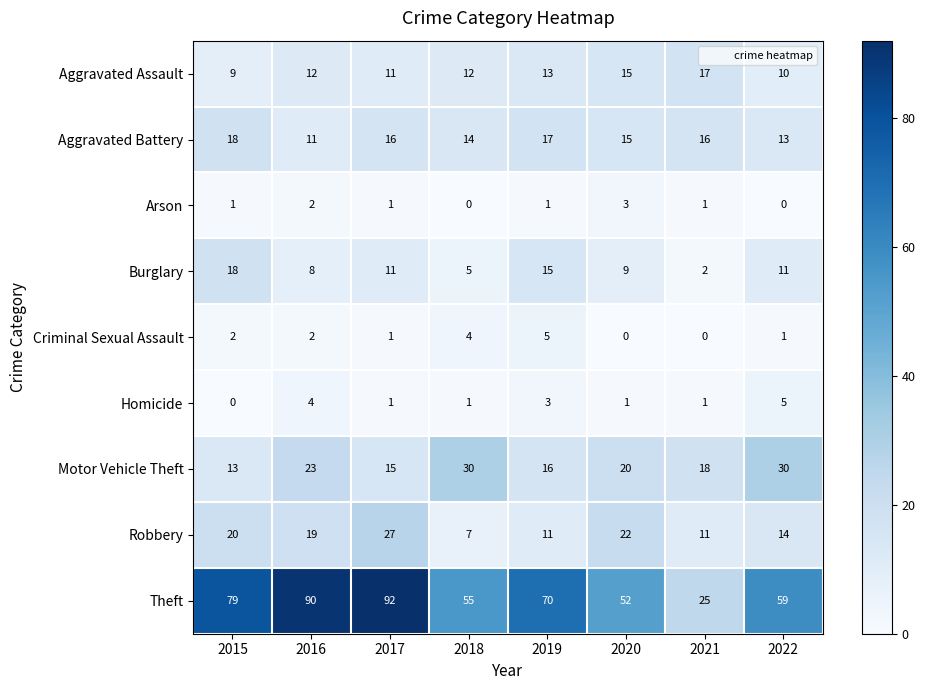

What is the spread (max minus min) of values at 2021?

25